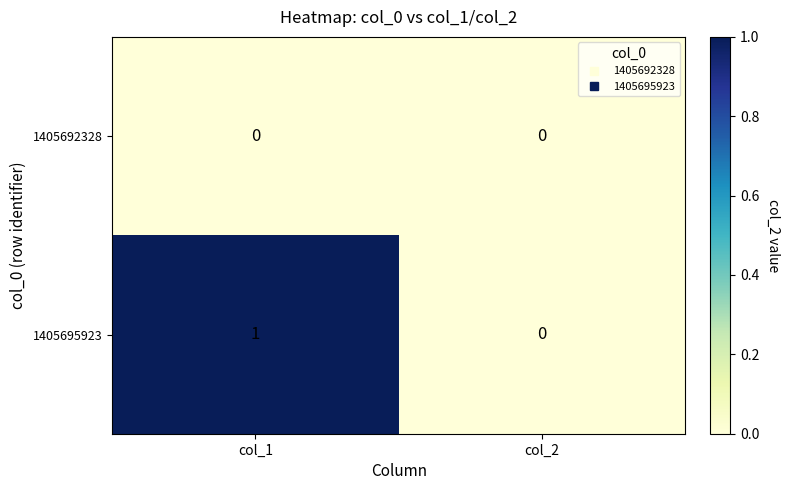

Rank the series by their maximum value, from highest to lowest.

1405695923, 1405692328